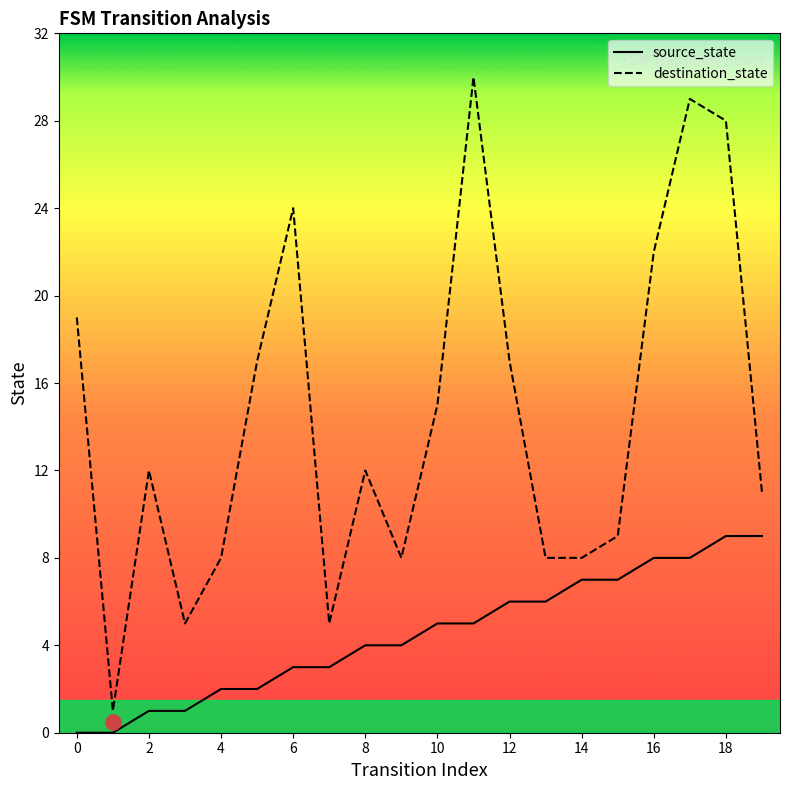

Which series reaches the maximum Y coordinate?

destination_state